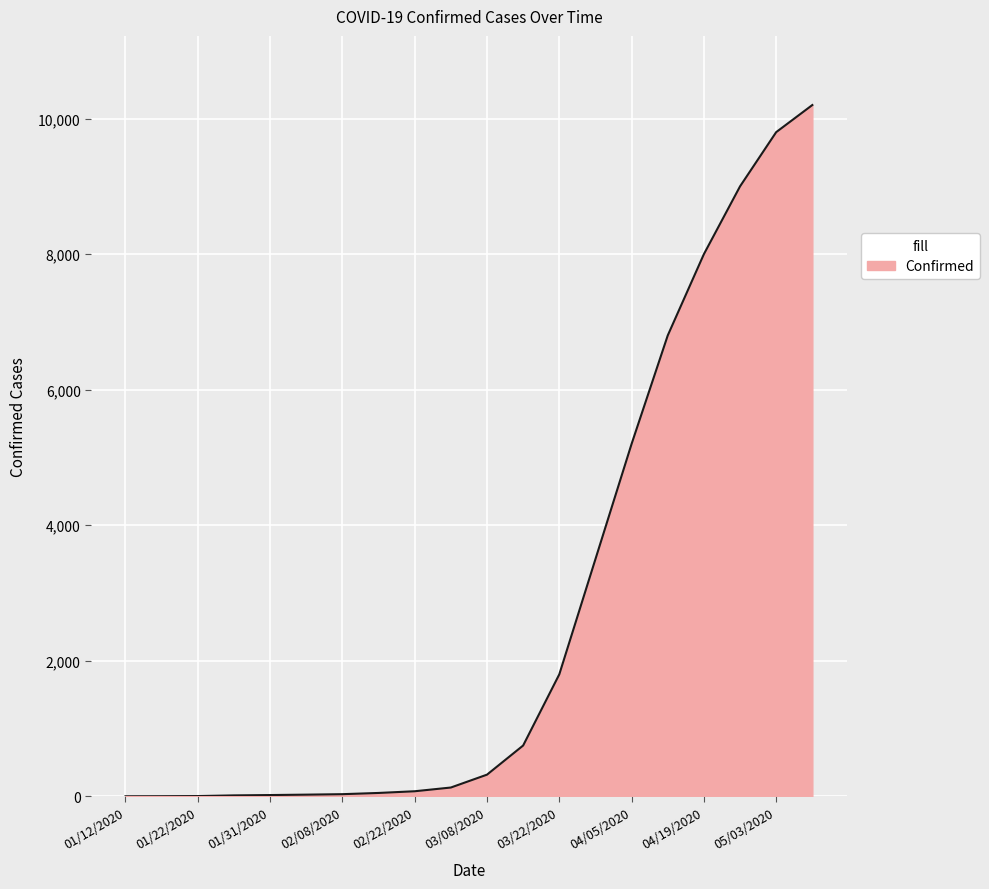

What is the maximum value shown in the chart?

10200